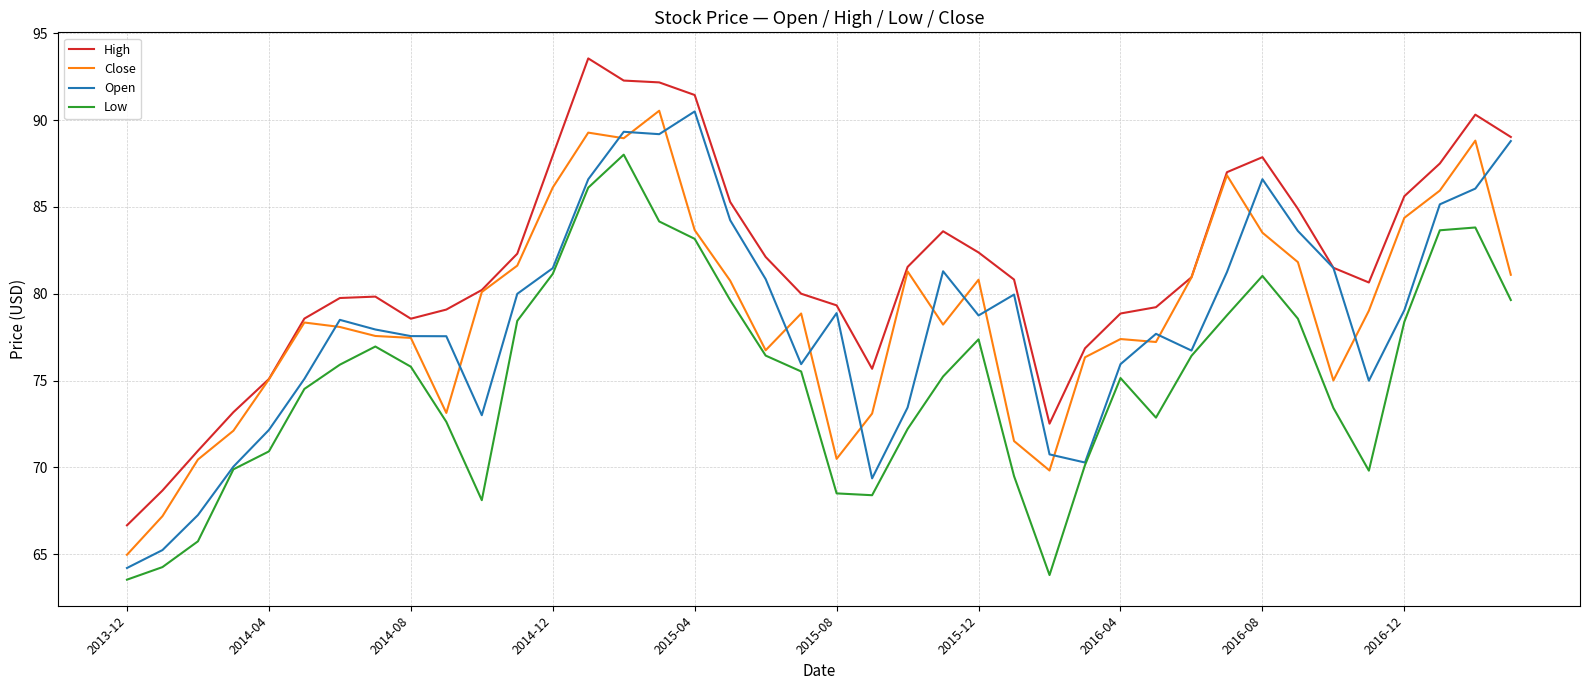

Which series has the largest total across all categories?

High